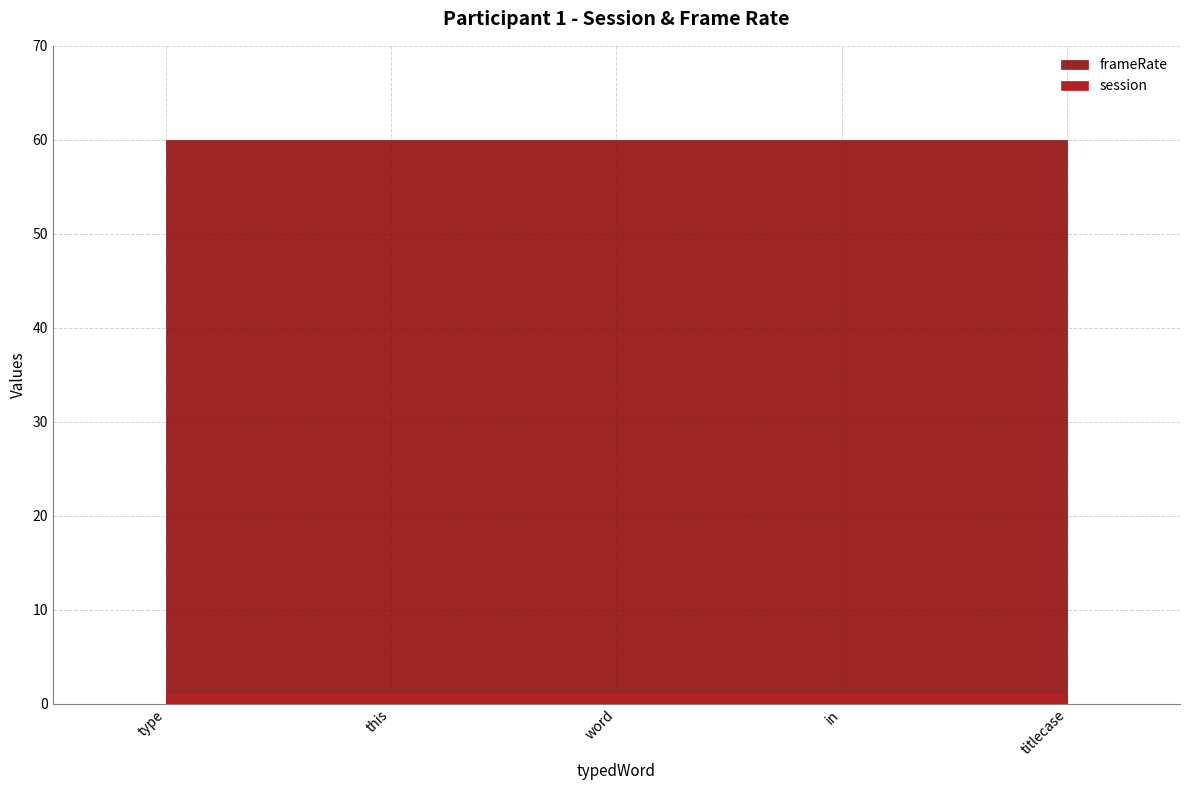

What is the value of the session point at the 1st from the left?

1